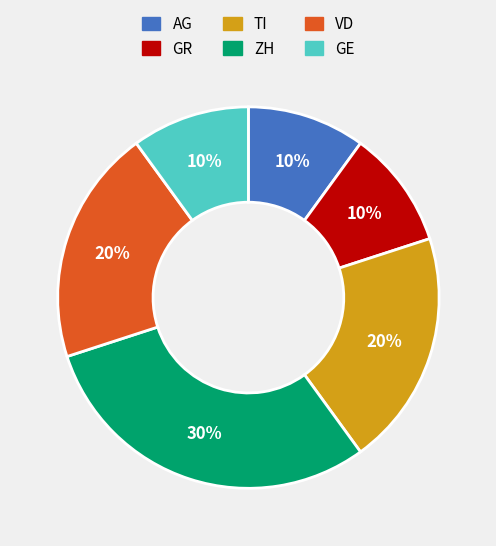

Count the number of slices in the pie.

6